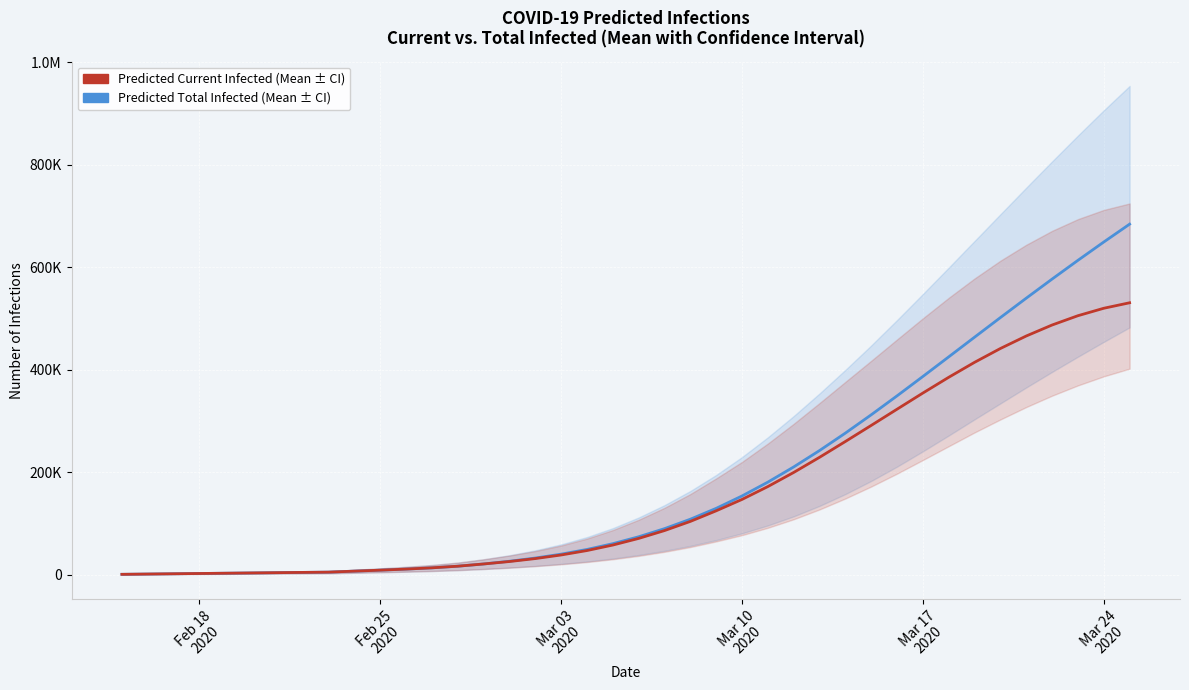

What are all the series names shown in the legend?

predicted_total_infected_mean, predicted_current_infected_mean